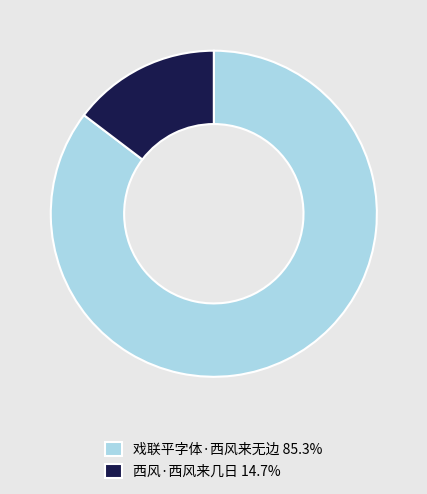

The 西风·西风来几日 slice represents 15% of the pie. True or false?

True